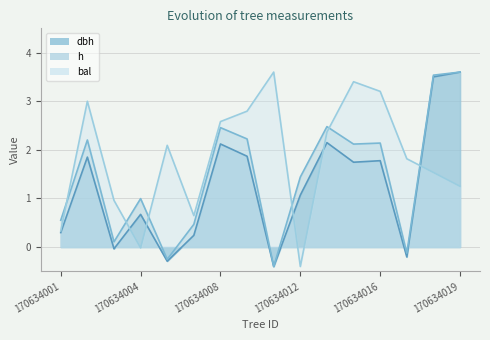

Reading left to right, transcribe all the data shown in this chart.

dbh: 0.3	1.9	-0.0	0.7	-0.3	0.2	2.1	1.9	-0.4	1.1	2.1	1.7	1.8	-0.2	3.5	3.6
h: 0.6	2.2	0.1	1.0	-0.3	0.5	2.5	2.2	-0.4	1.4	2.5	2.1	2.1	-0.1	3.5	3.6
bal: 0.3	3.0	1.0	-0.0	2.1	0.6	2.6	2.8	3.6	-0.4	2.4	3.4	3.2	1.8	1.5	1.3